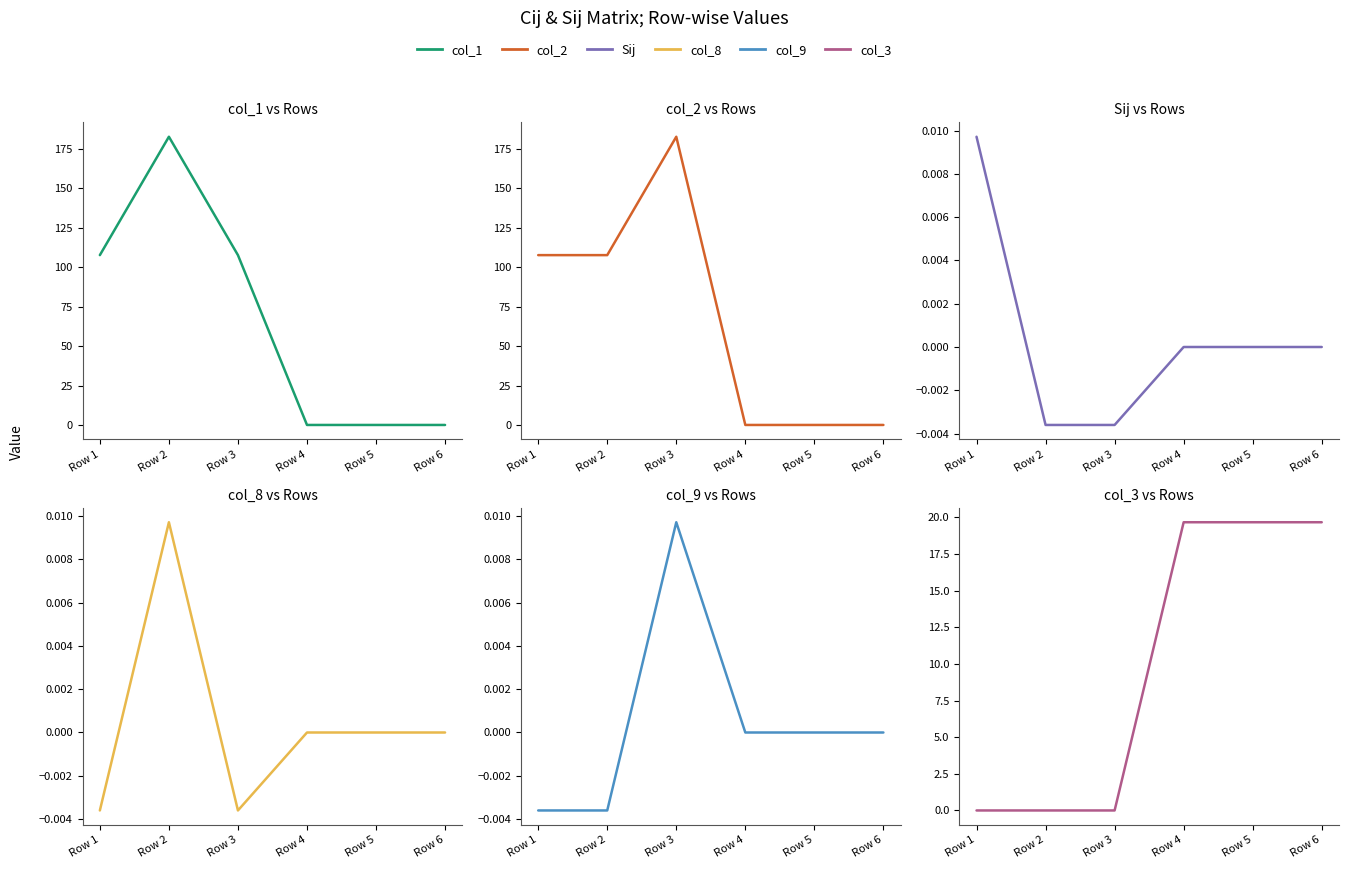

Where is col_8 nearest to the value 0?

Row 4